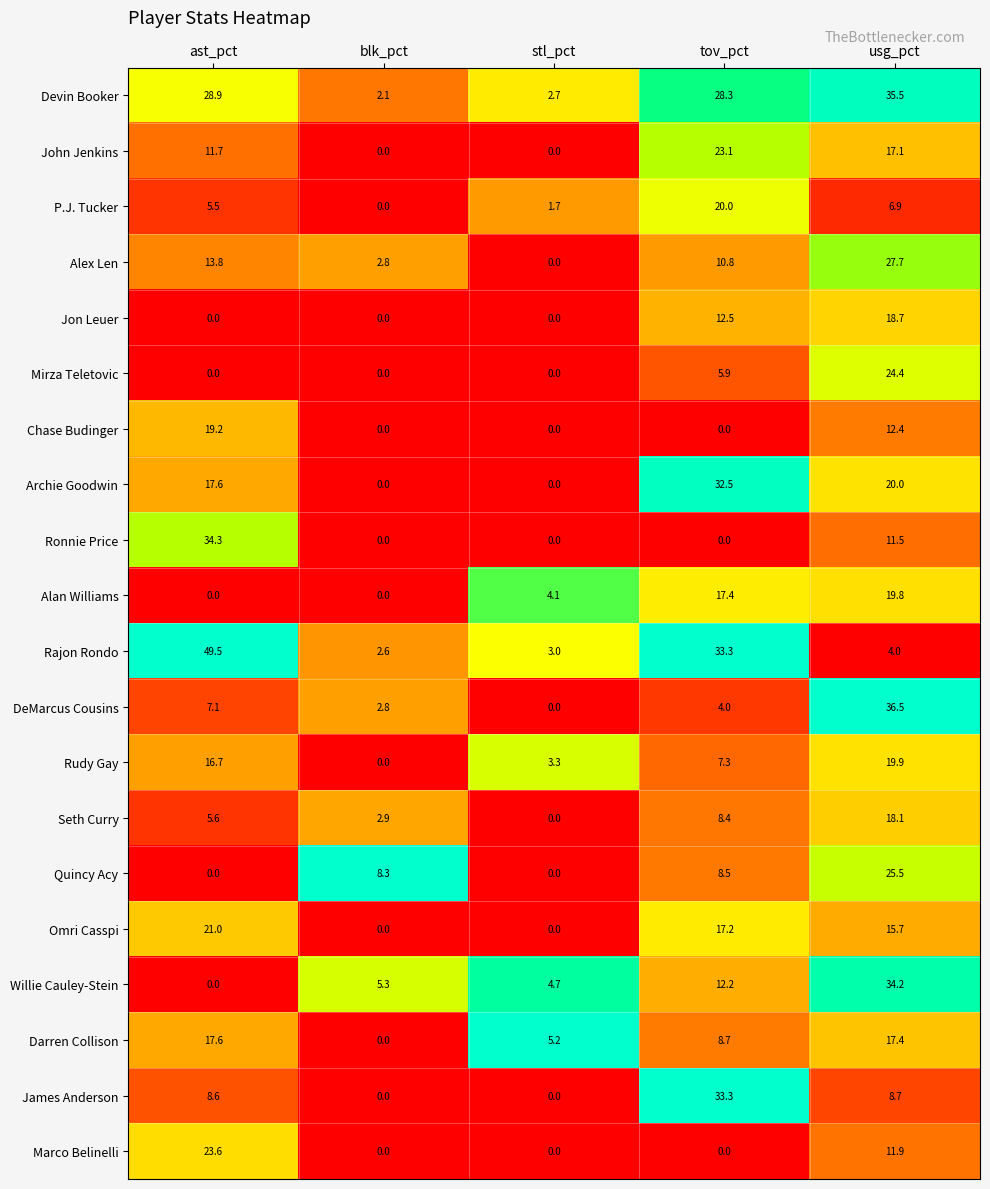

What is the maximum value shown in the chart?

49.5